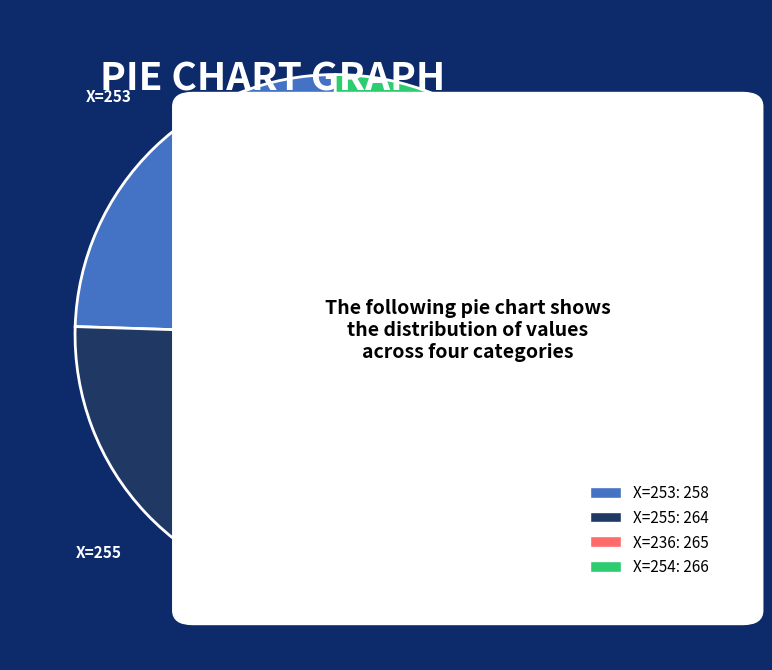

How many slices are in this pie chart?

4